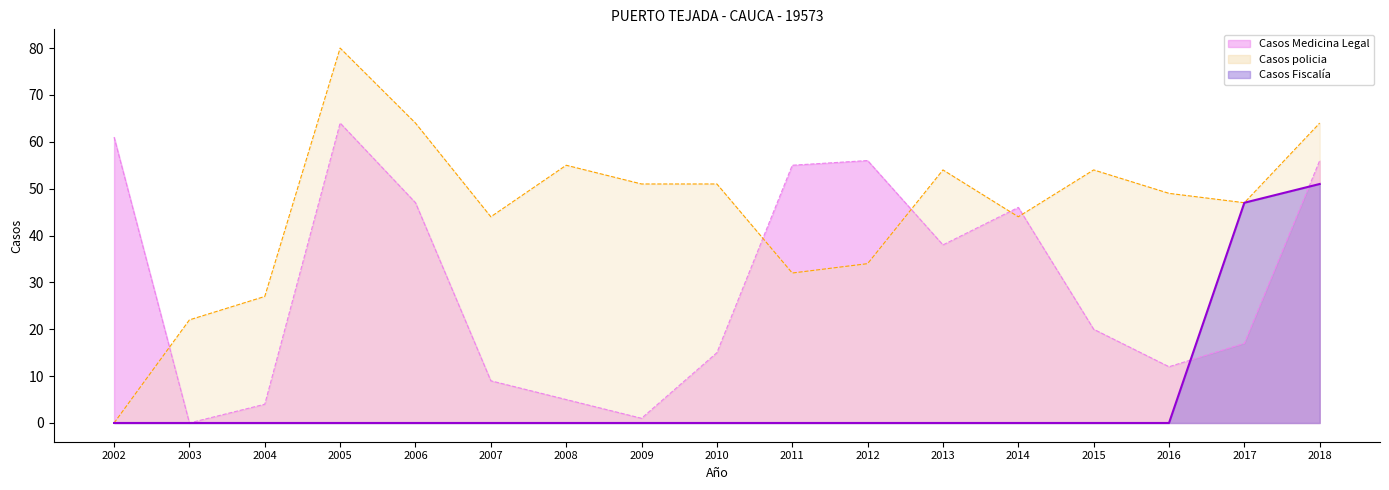

What is the difference between the maximum and minimum values in the Casos policia series?

80